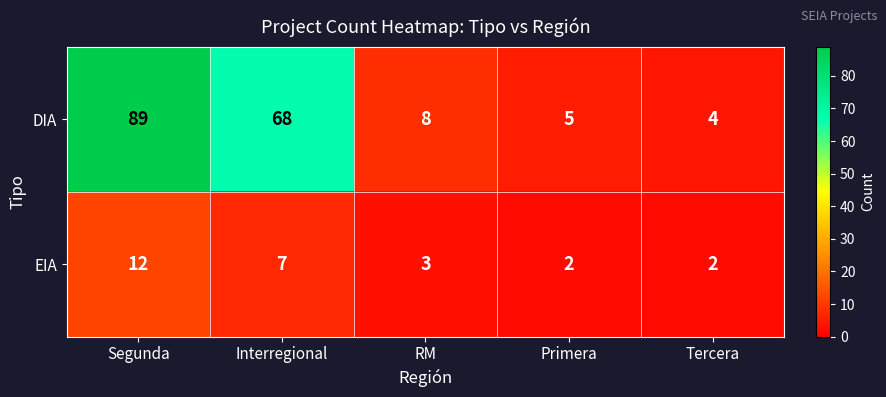

Reading left to right, extract all data points from this chart.

DIA: 89	68	8	5	4
EIA: 12	7	3	2	2